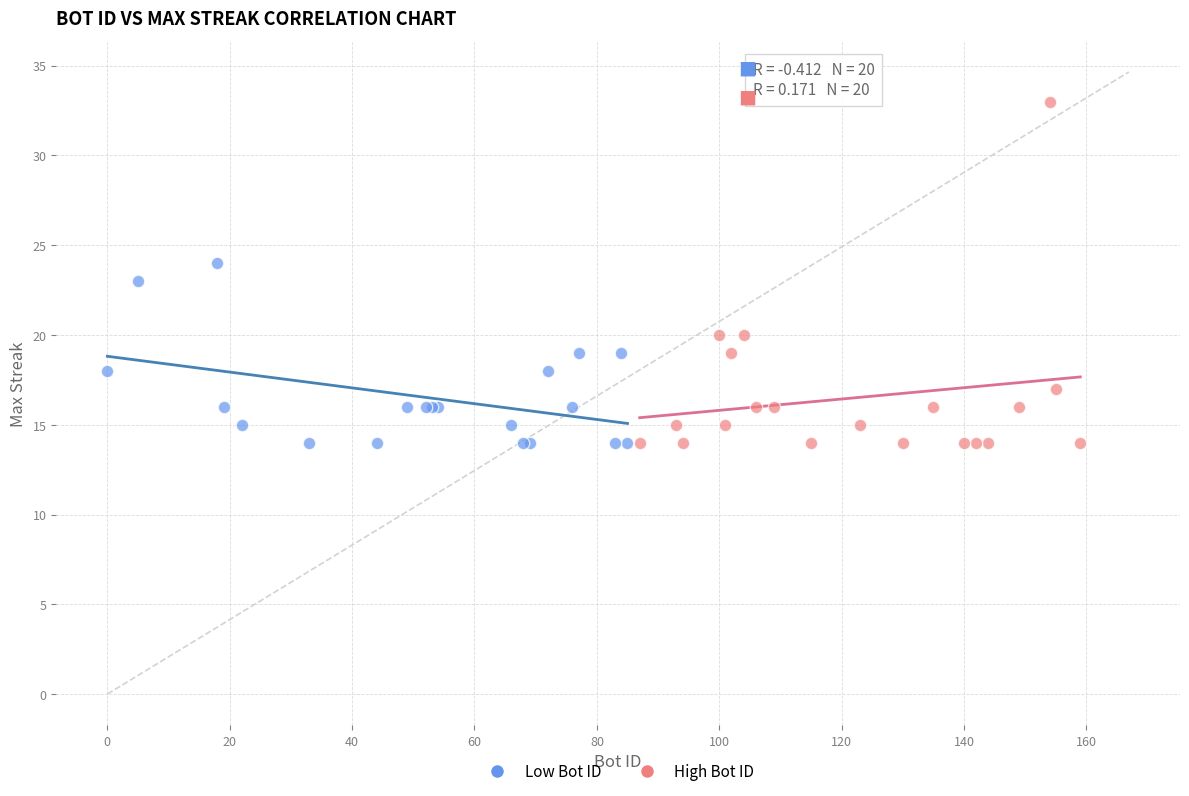

Which series reaches the maximum Y coordinate?

High Bot ID